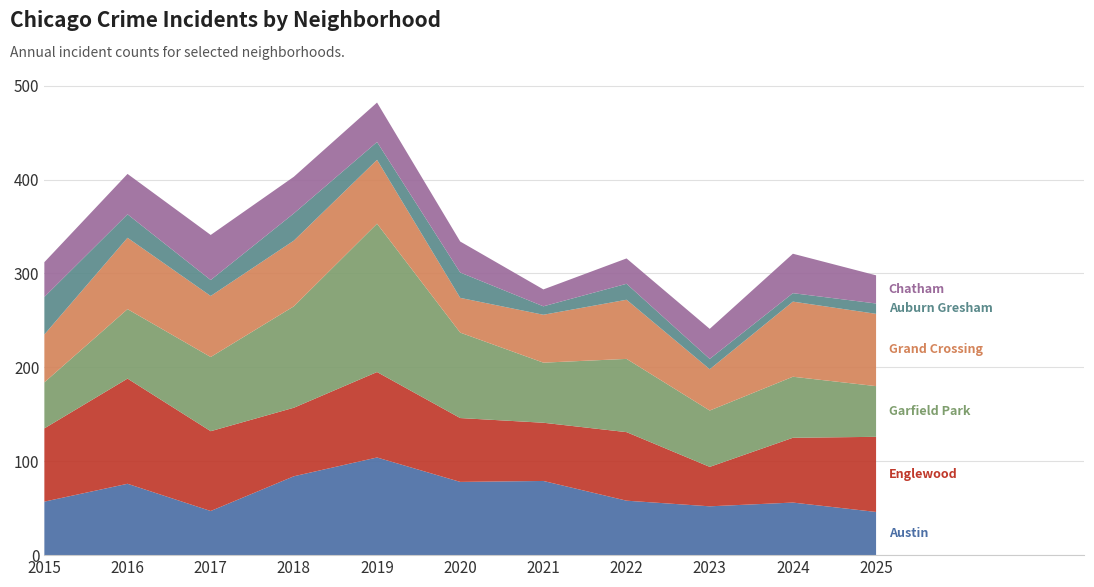

Reading right to left, transcribe all the data shown in this chart.

Austin: 46	56	52	58	79	78	104	84	47	76	57
Englewood: 80	69	42	73	62	68	91	73	85	112	78
Garfield Park: 54	65	60	78	64	91	158	108	79	74	49
Grand Crossing: 77	80	44	63	51	37	68	70	65	76	51
Auburn Gresham: 11	9	11	17	9	27	19	29	17	25	40
Chatham: 30	42	32	27	18	33	42	39	48	43	37